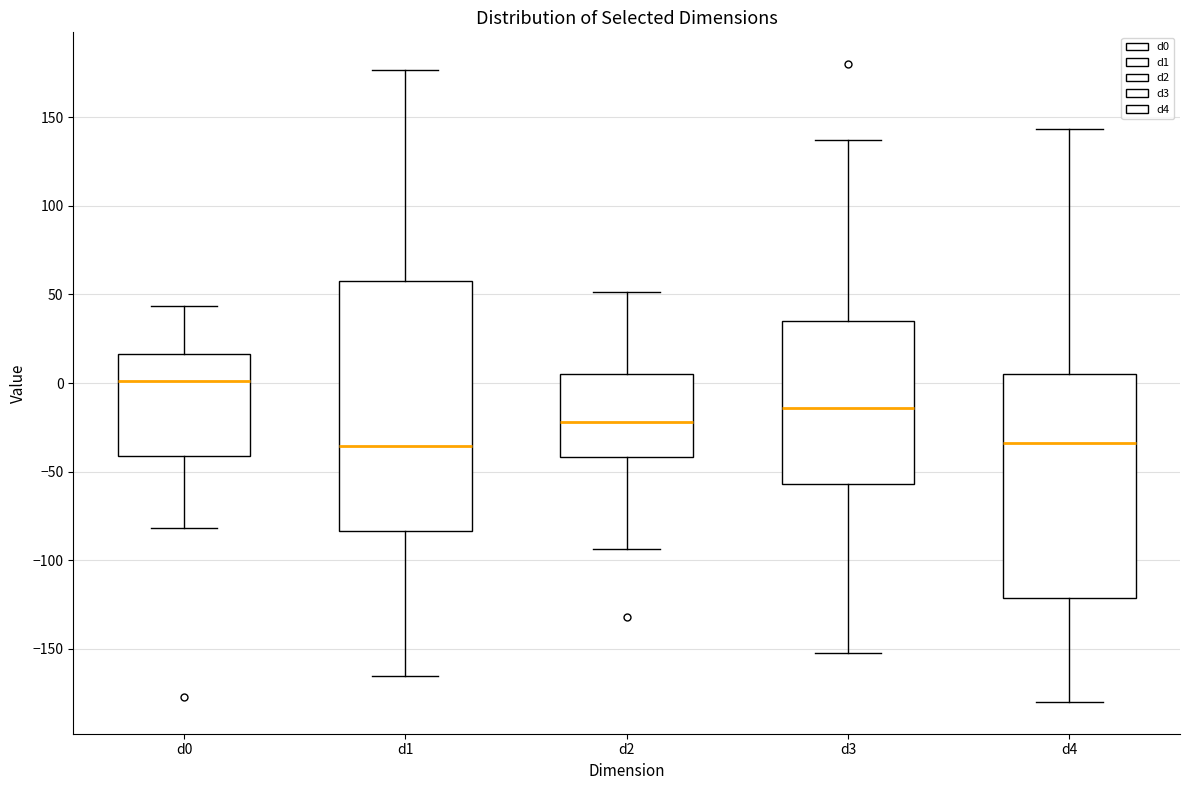

Reading left to right, transcribe this box plot: for each box, give where its median line is, the range the box spans, and where its two whiskers end, as read against the y-axis. The values are not printed on the chart, so give them approximately, as read against the axis.

d0: median 0, box -40 to 15, whiskers -80 to 45
d1: median -35, box -85 to 60, whiskers -165 to 175
d2: median -20, box -40 to 5, whiskers -95 to 50
d3: median -15, box -55 to 35, whiskers -155 to 135
d4: median -35, box -120 to 5, whiskers -180 to 145